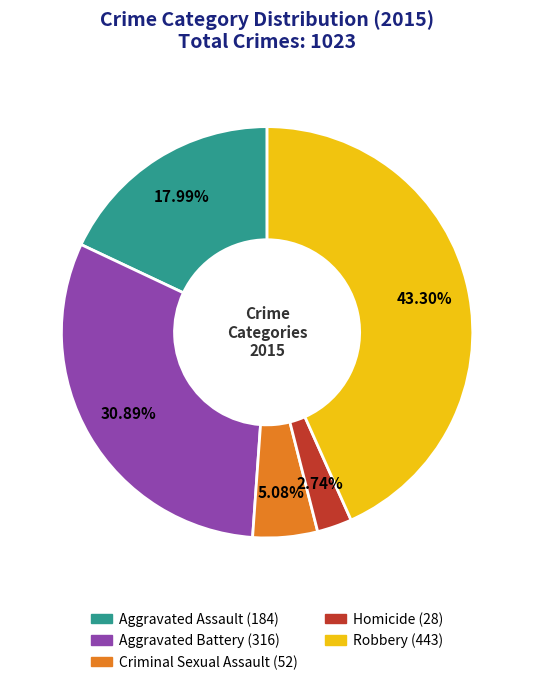

Does any single category account for the majority?

No